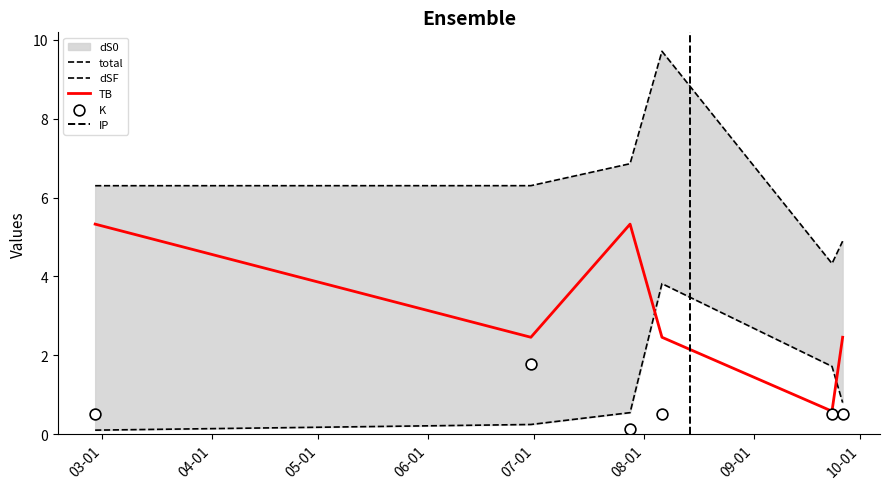

What is the total value across all series at 2023-09-26?

8.7